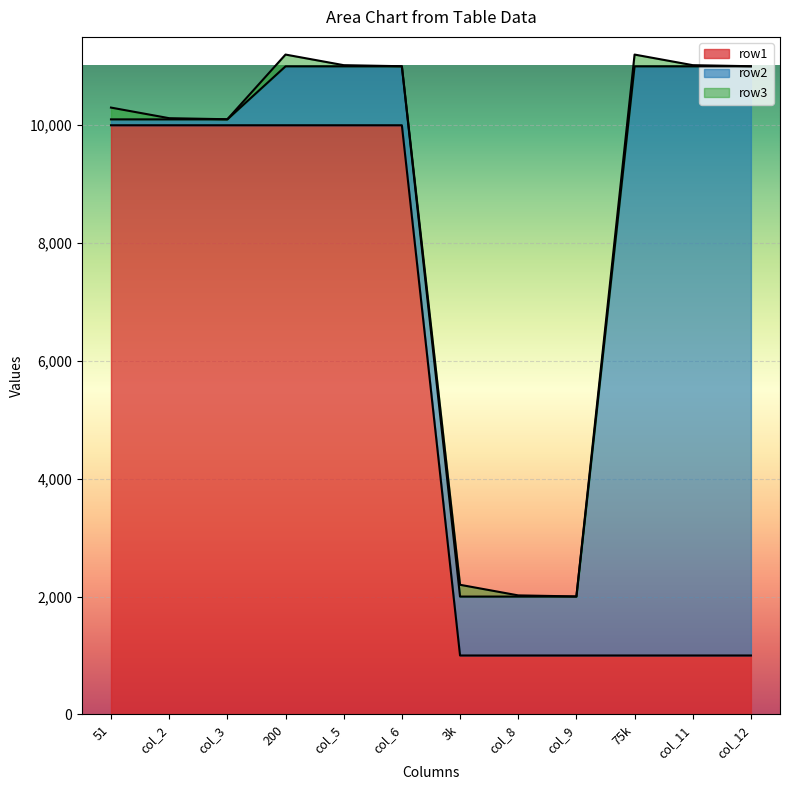

Does the chart display data point markers on the line(s)?

No